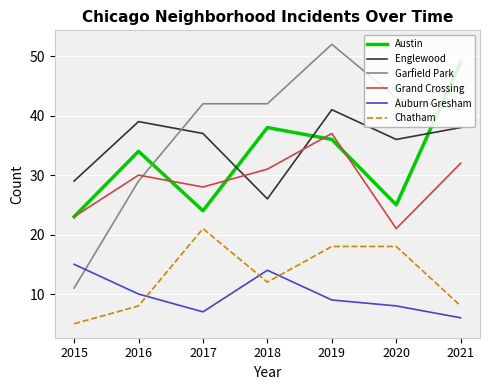

True or false: Grand Crossing has a value of 48 at 2018.

False